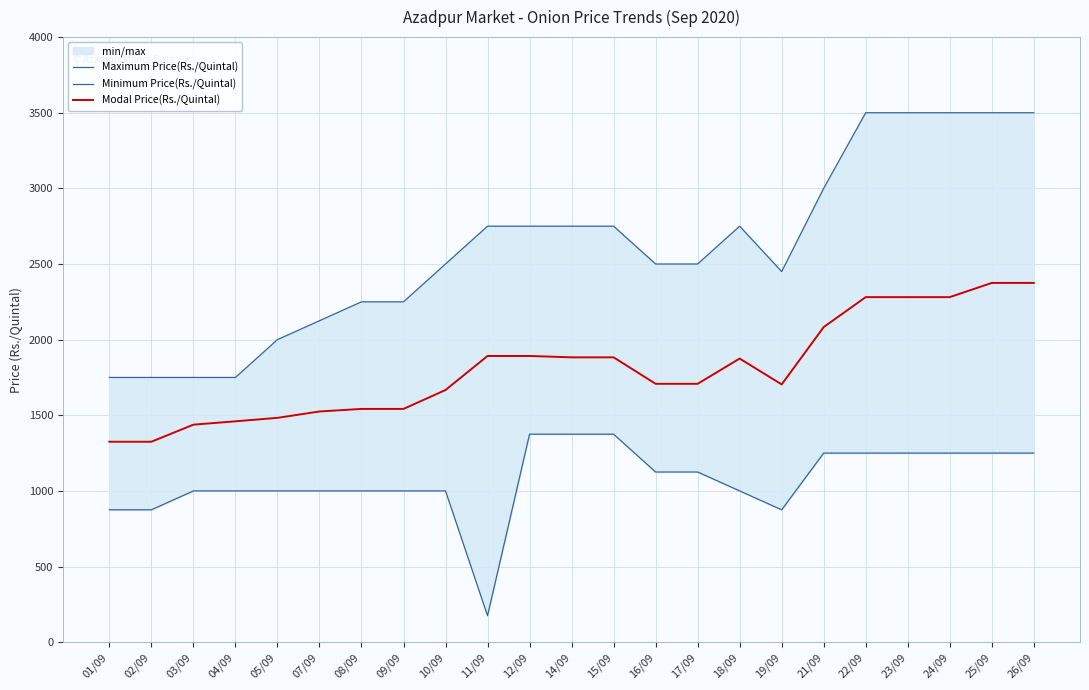

Count the number of categories in the chart.

23